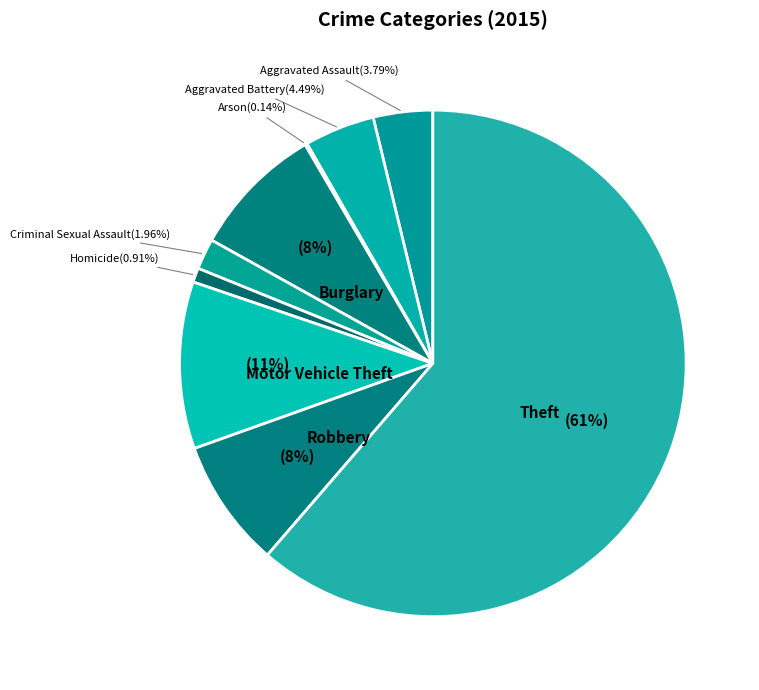

What is the total percentage of Theft and Aggravated Battery?

65.8%